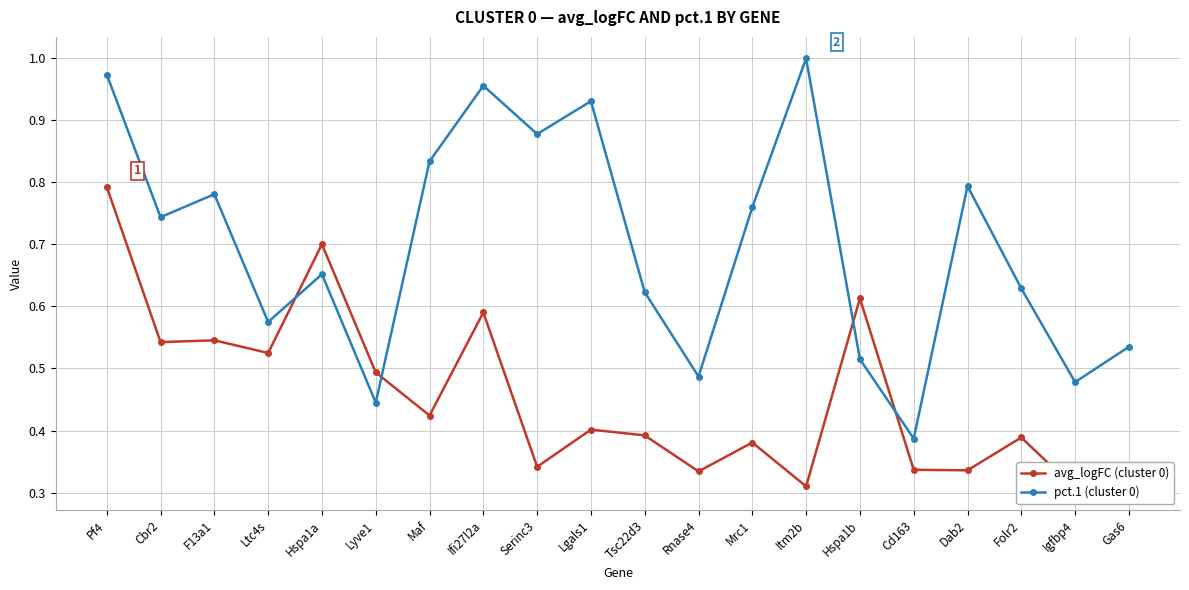

What is the sum of the avg_logFC (cluster 0) values at Gas6 and Tsc22d3?

0.7